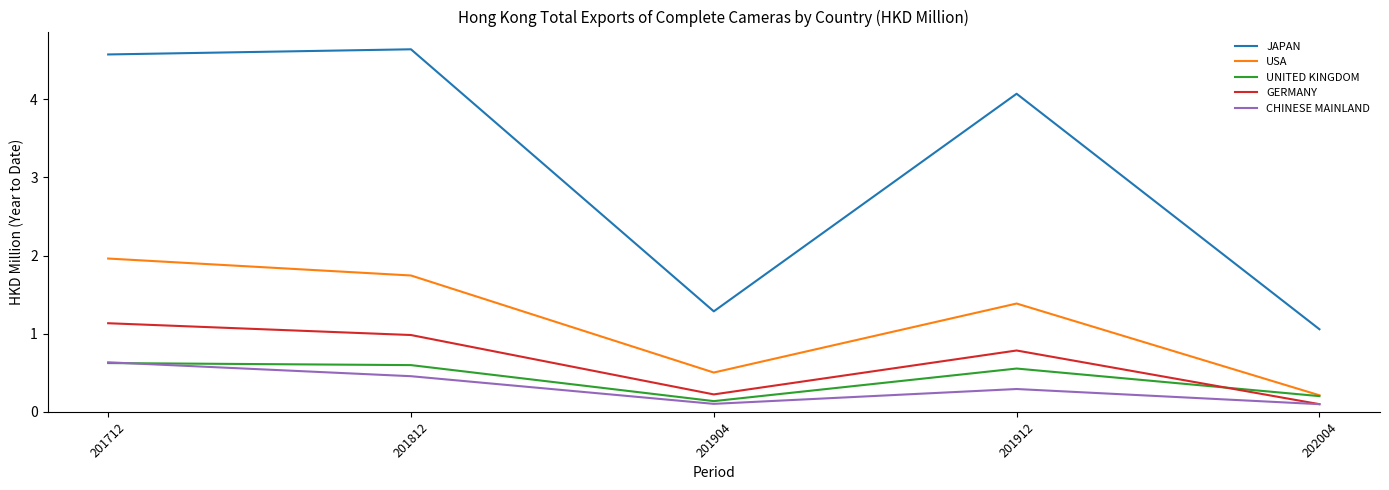

What is the maximum value shown in the chart?

4.6